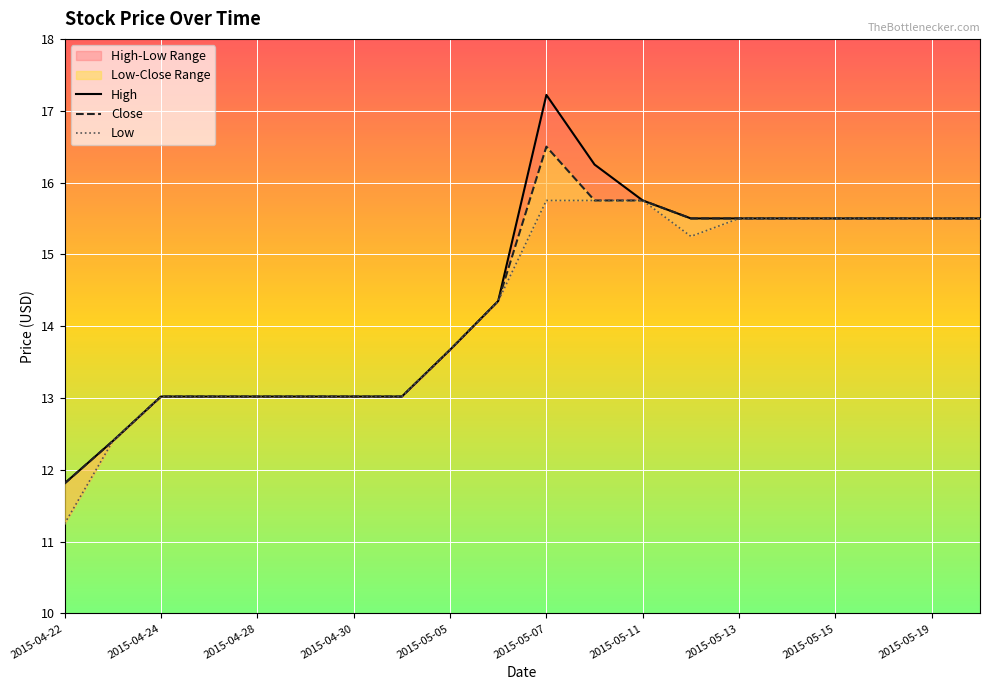

At which category is the sum across all series the highest?

2015-05-07